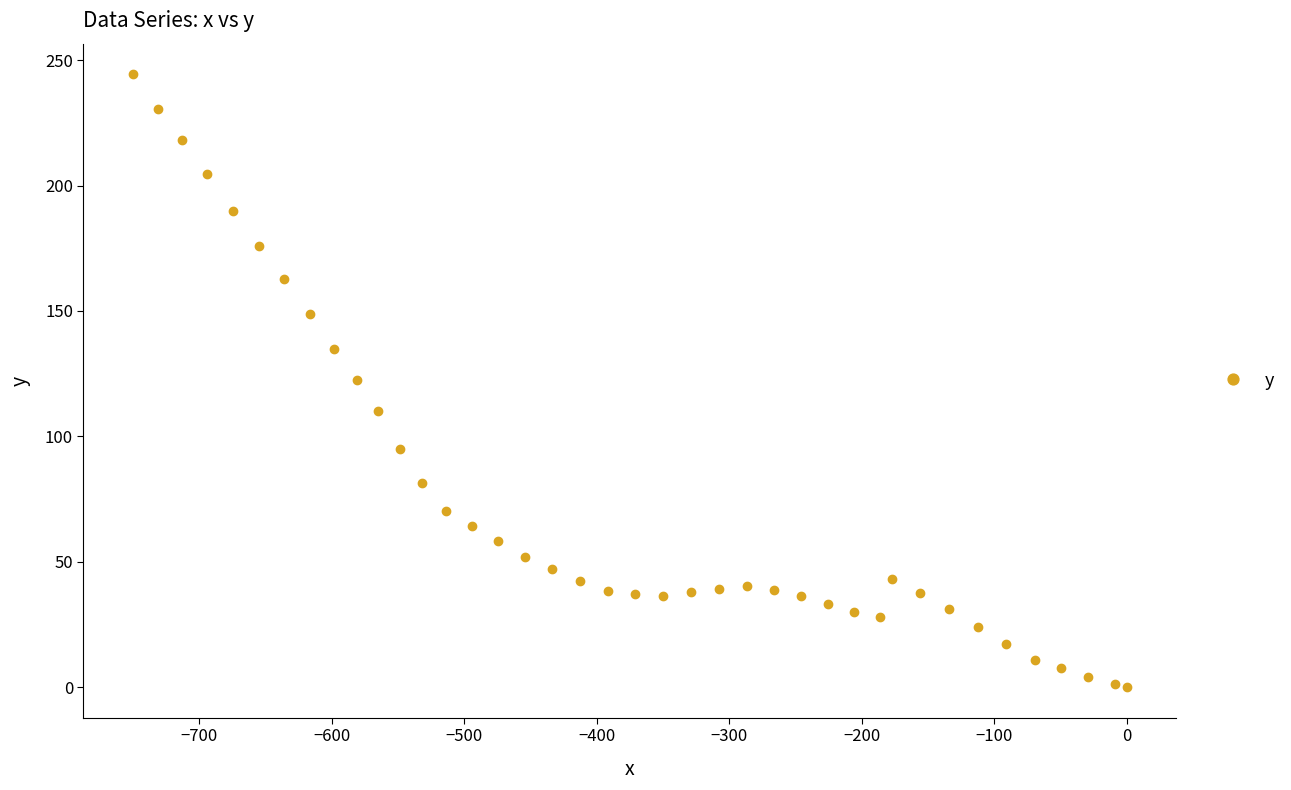

What is the value of the 27th point from the left?

36.2